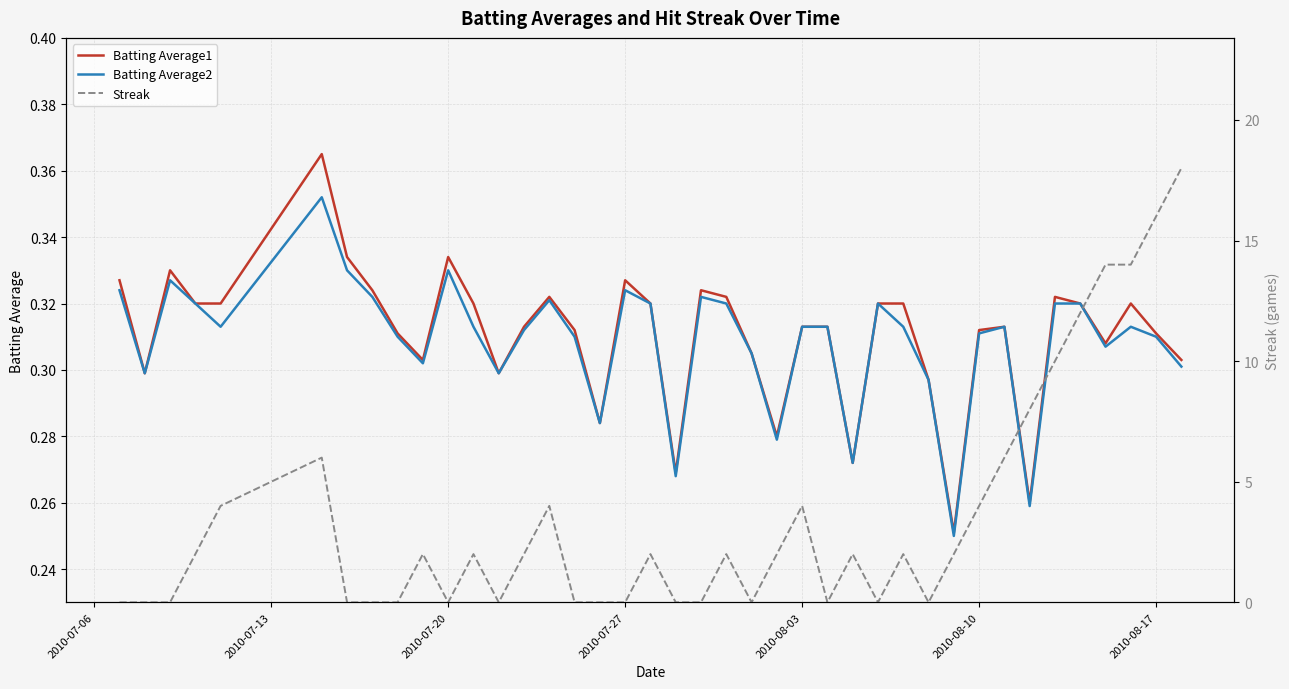

True or false: Batting Average1 and Batting Average2 intersect in this chart.

False